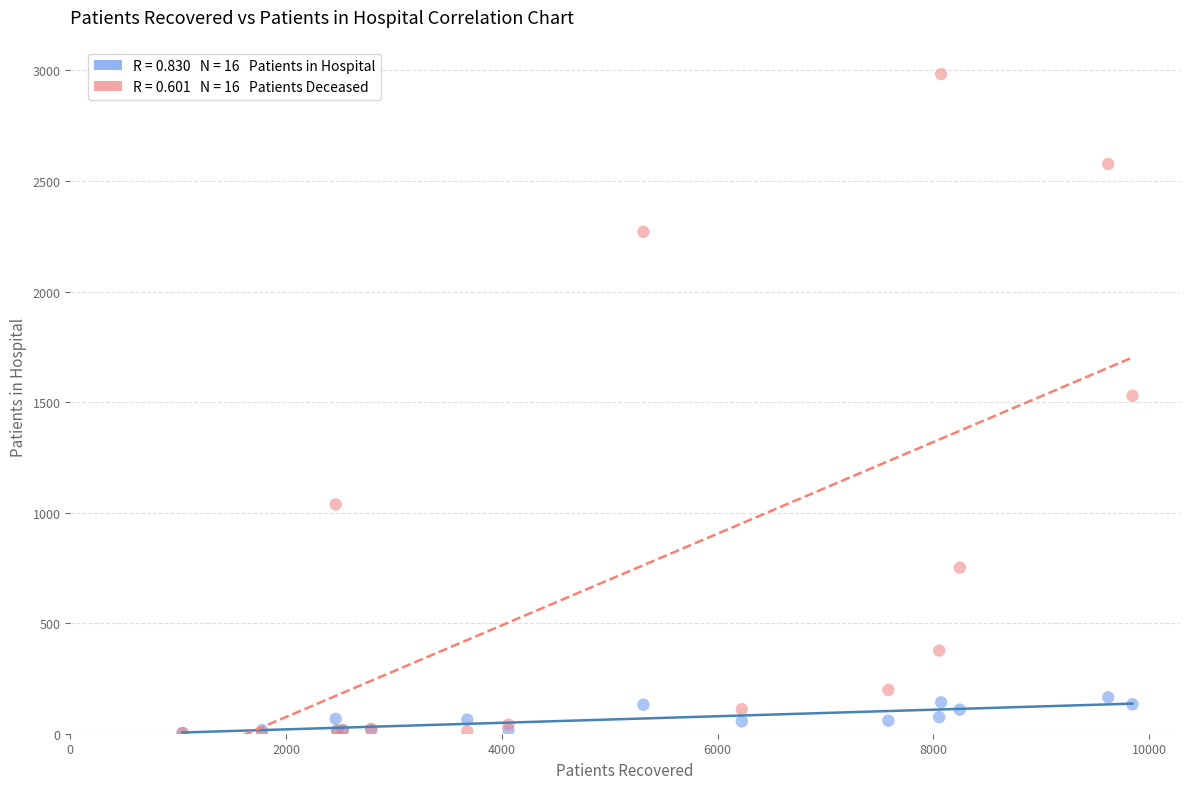

Across all series, what Y value is closest to 1493?

1529